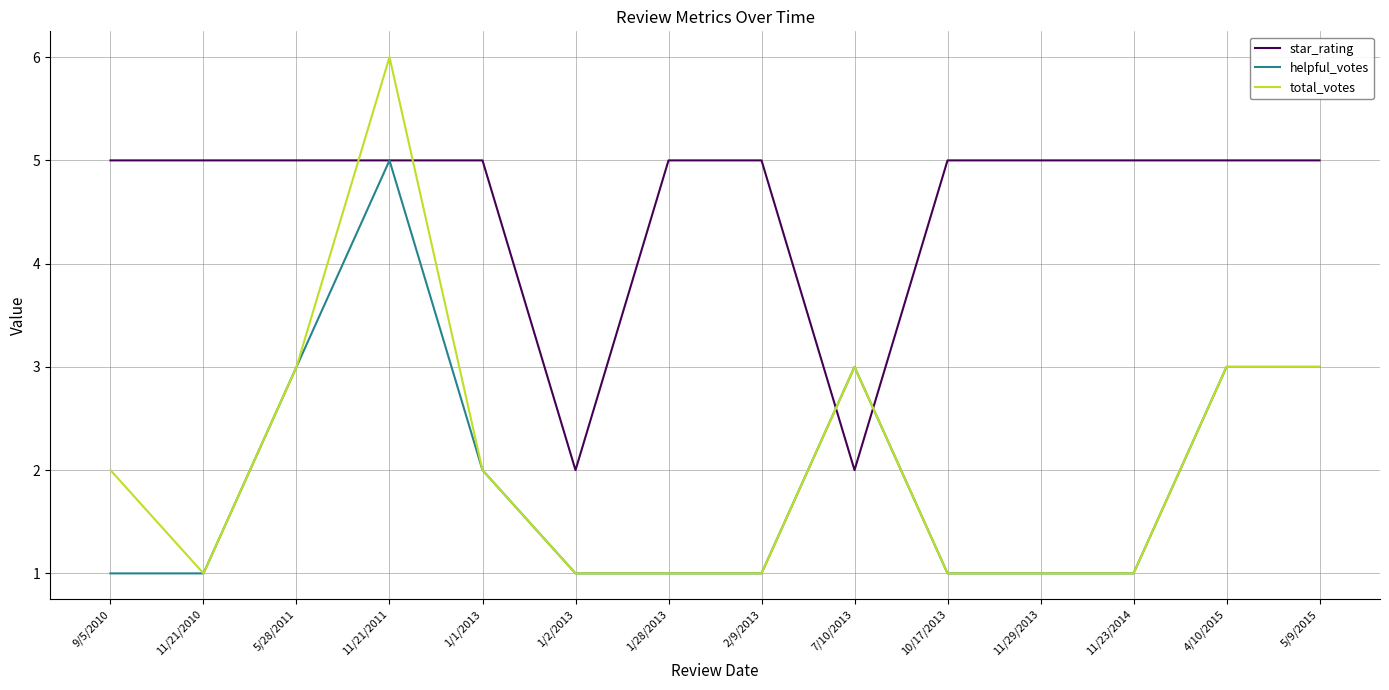

What is the maximum value shown in the chart?

6